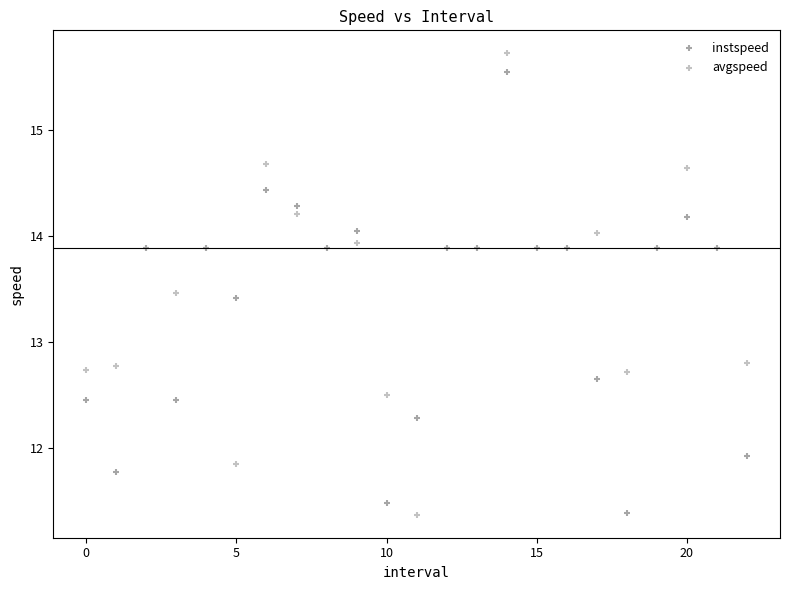

Which series has the largest Y range (max minus min)?

avgspeed